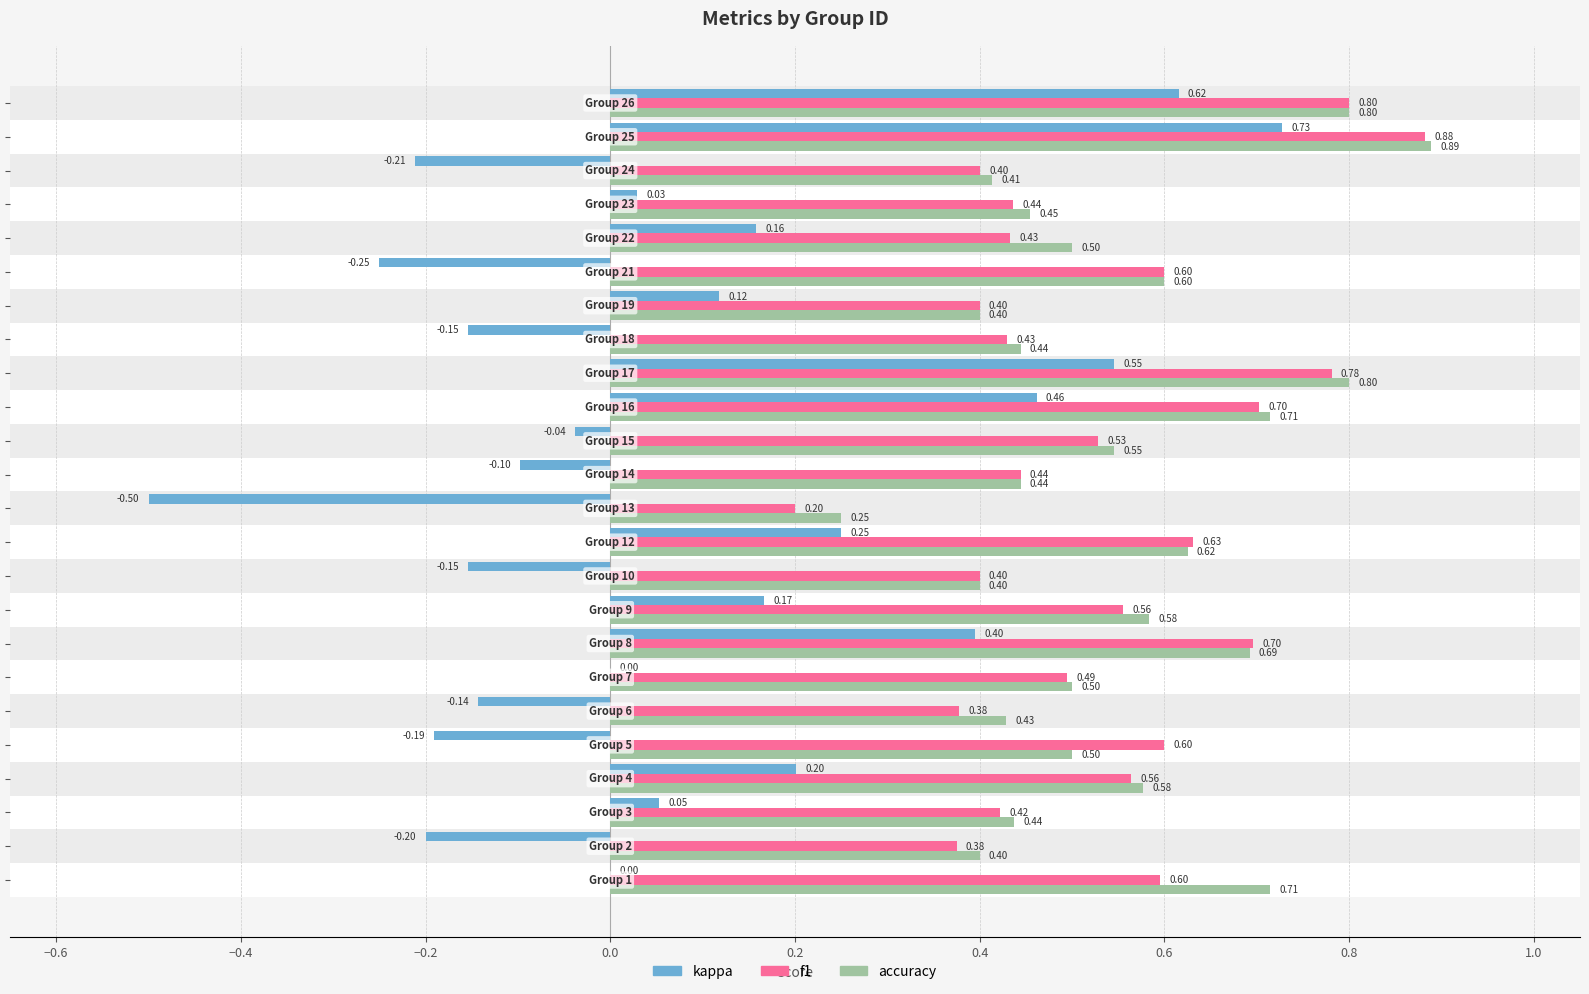

What is the value of the accuracy bar at the 2nd from the left?

0.4